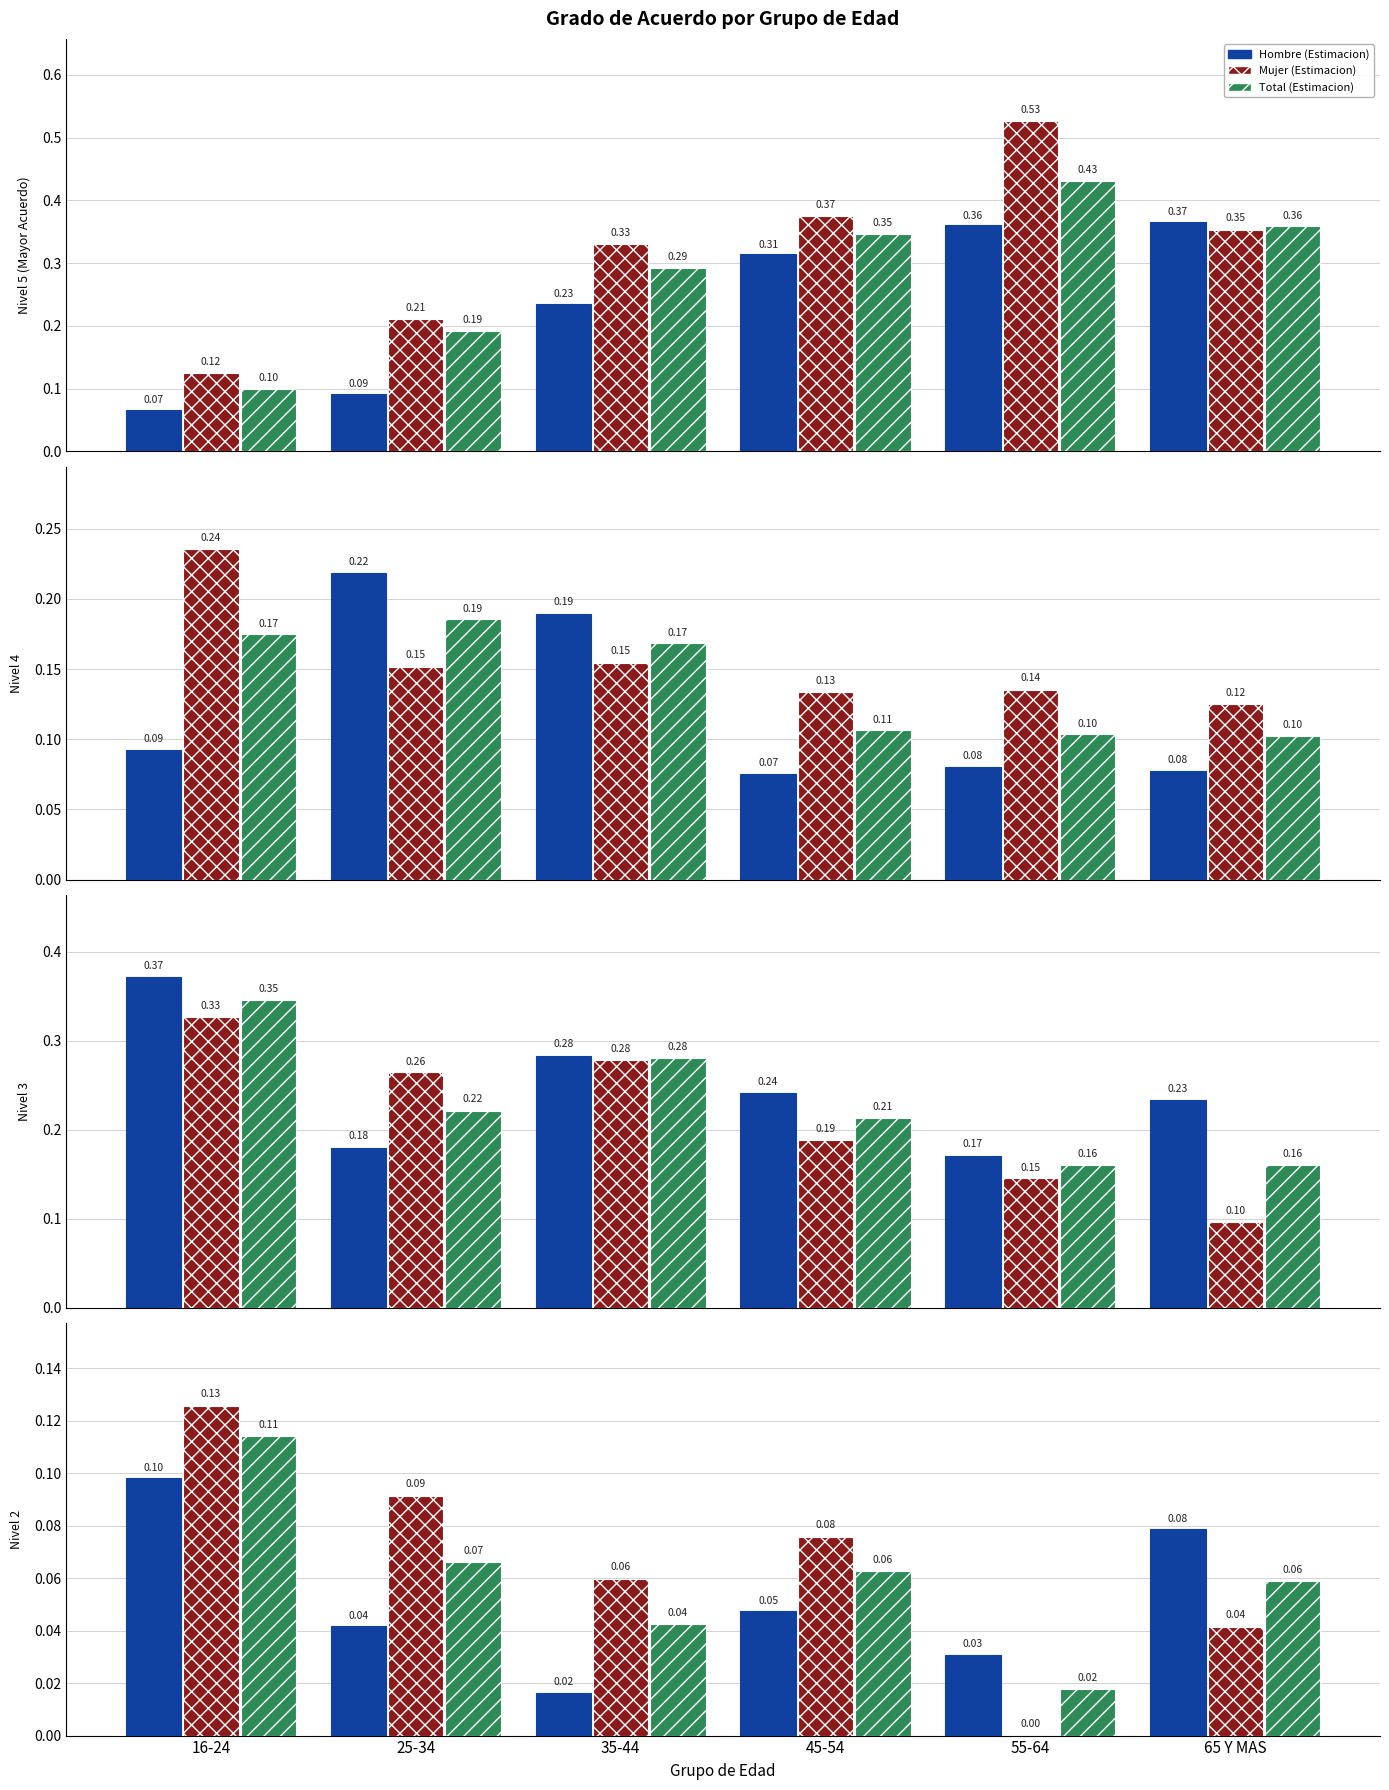

What are all the series names shown in the legend?

Hombre (Estimacion), Mujer (Estimacion), Total (Estimacion)